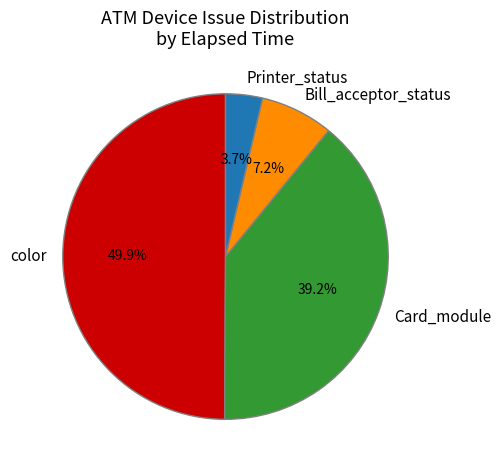

What percentage is the color slice, to the nearest percent?

50%